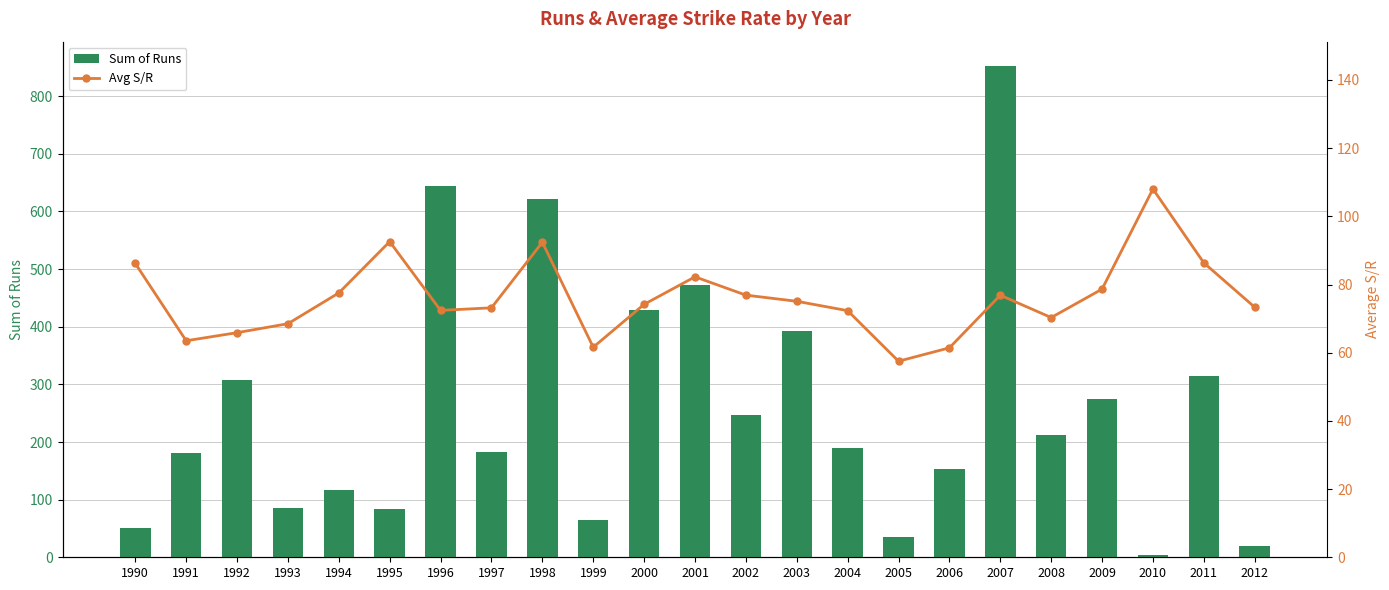

Reading right to left, what are all the values shown in this chart?

Sum of Runs: 19.0	315.0	4.0	275.0	213.0	852.0	154.0	36.0	189.0	392.0	246.0	473.0	429.0	64.0	621.0	183.0	644.0	84.0	116.0	85.0	308.0	181.0	50.0
Avg S/R: 73.3	86.4	108.0	78.7	70.3	76.9	61.4	57.5	72.3	75.1	76.9	82.3	74.2	61.6	92.4	73.2	72.4	92.6	77.5	68.5	65.9	63.5	86.2